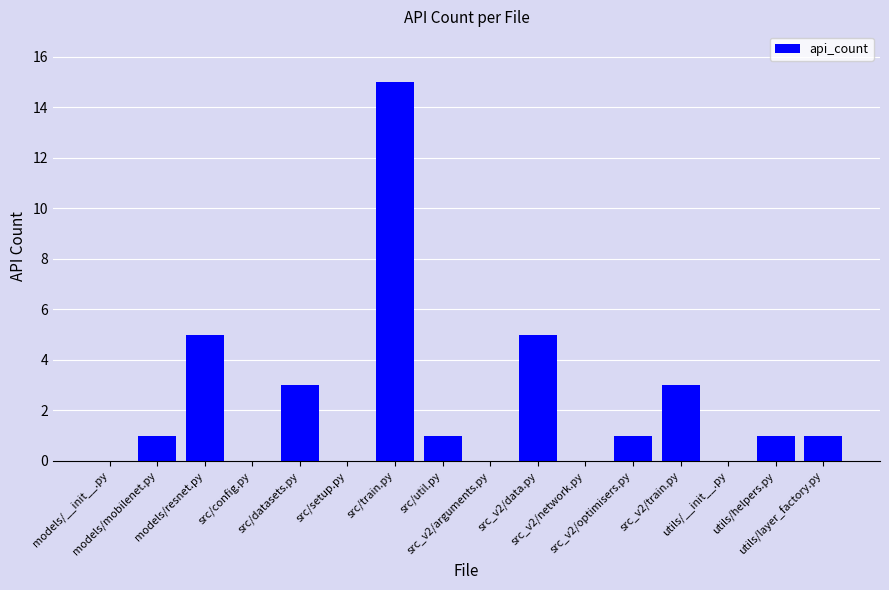

Approximately how many times larger is the value at models/resnet.py compared to utils/layer_factory.py?

5.0